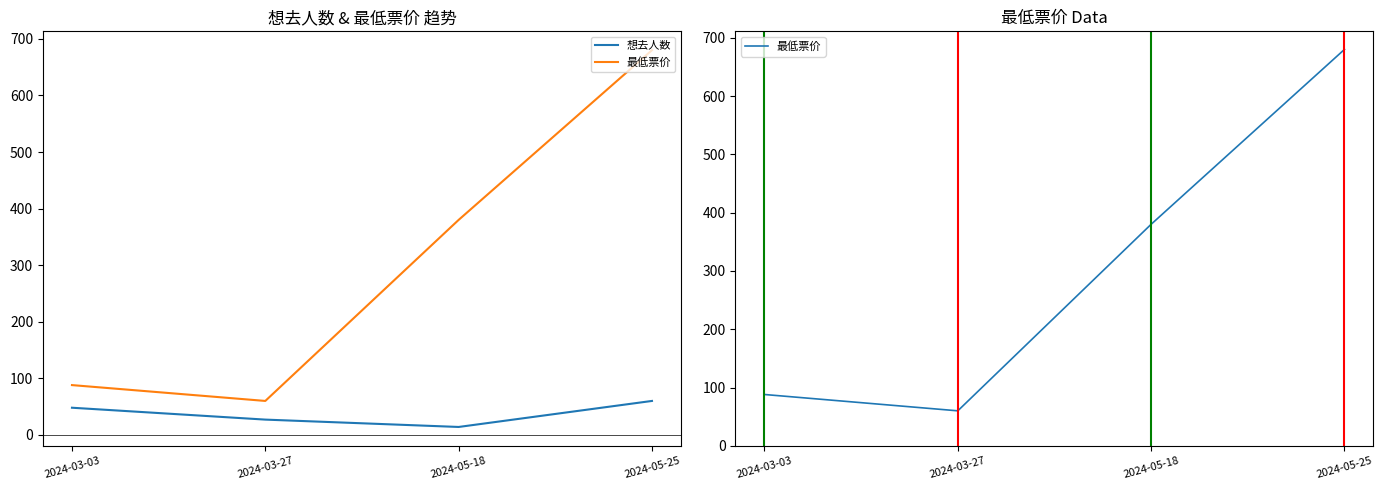

The 想去人数 series shows 48 at 2024-03-03. True or false?

True